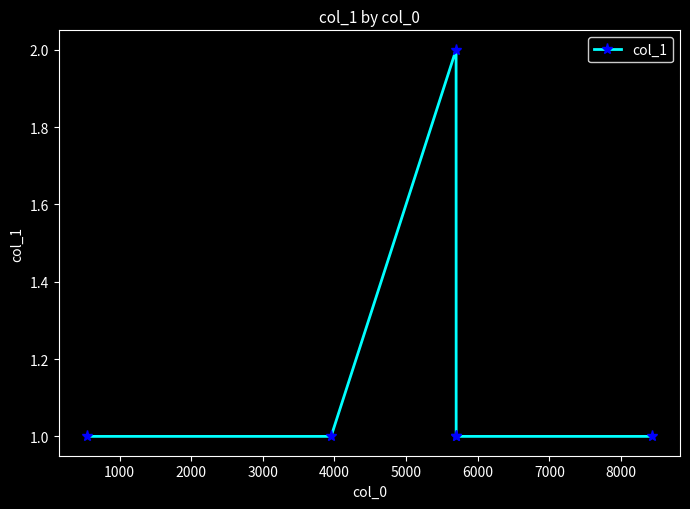

What is the sum of all values?

7